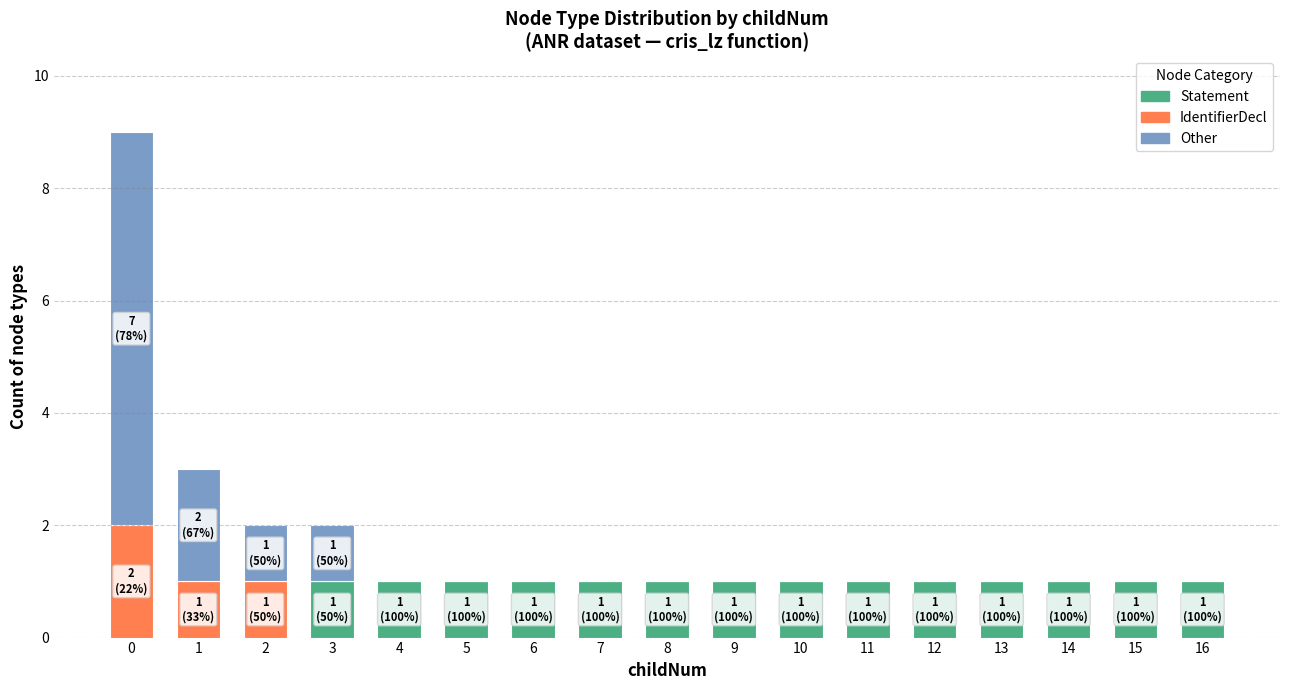

Count the number of categories in the chart.

17